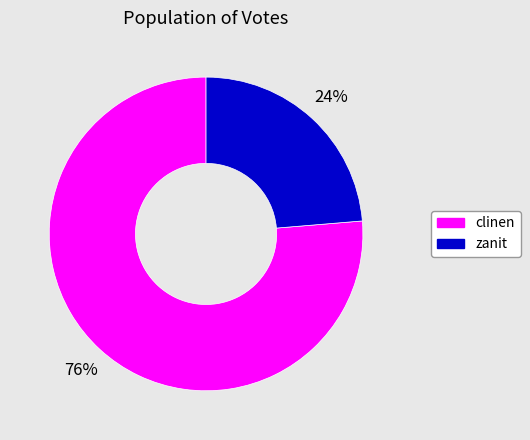

To the nearest percent, what is the combined percentage of clinen and zanit?

100%